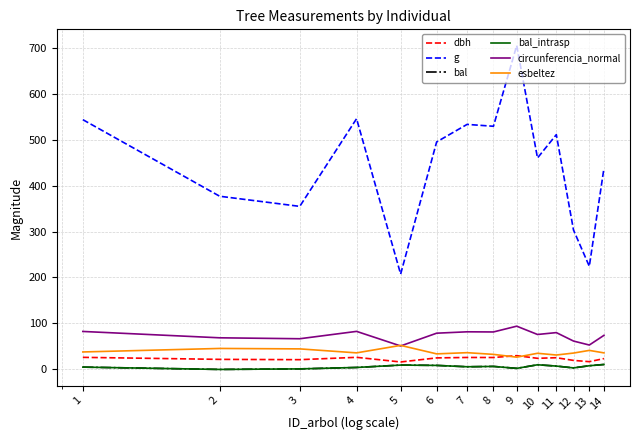

Does the chart display data point markers on the line(s)?

No